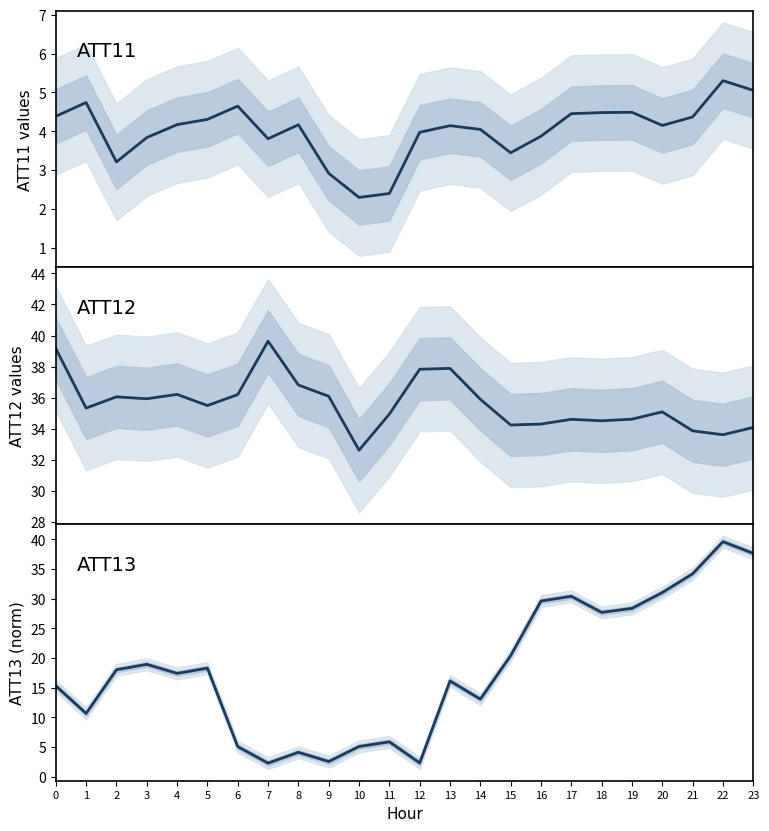

The value of ATT12 at 17 is 34.6. True or false?

True